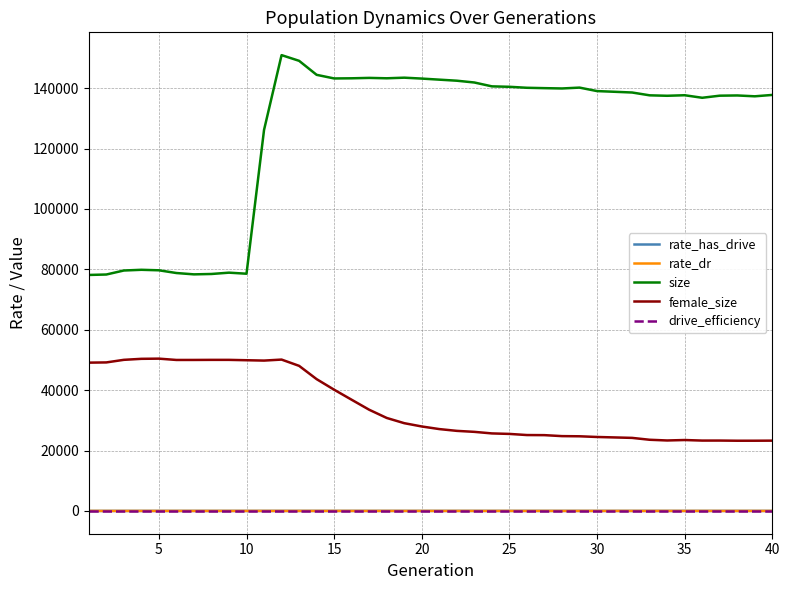

Which series has the widest spread of values?

size